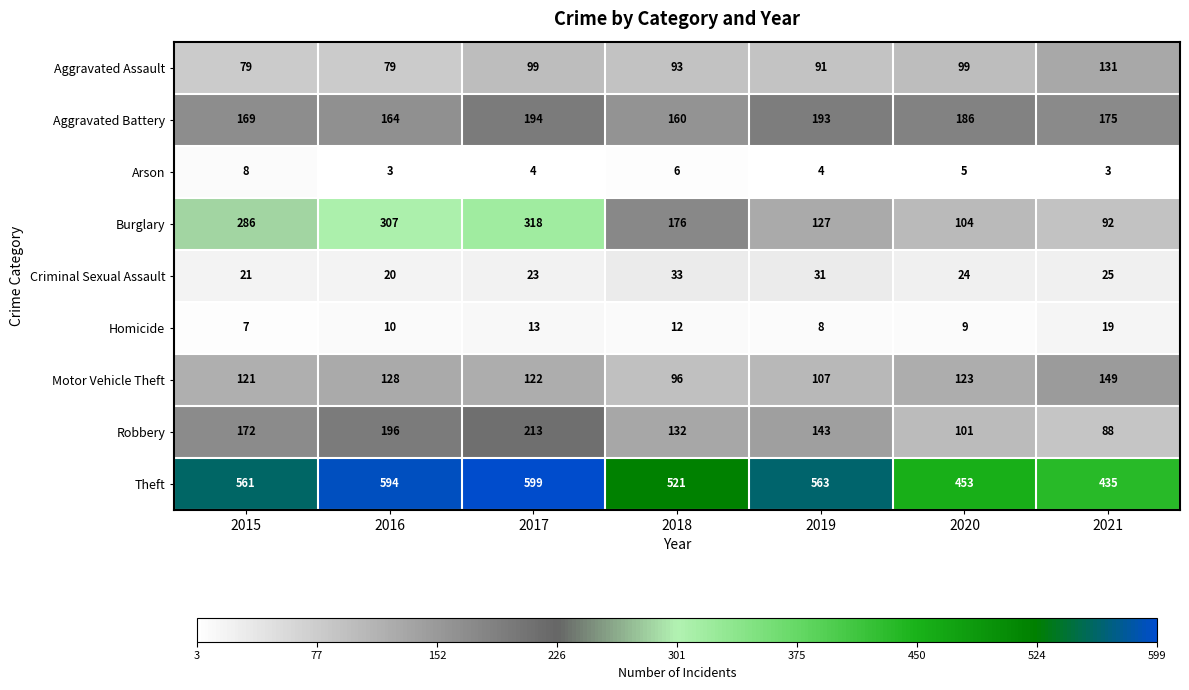

Is it true that Arson equals 6 at 2018?

True